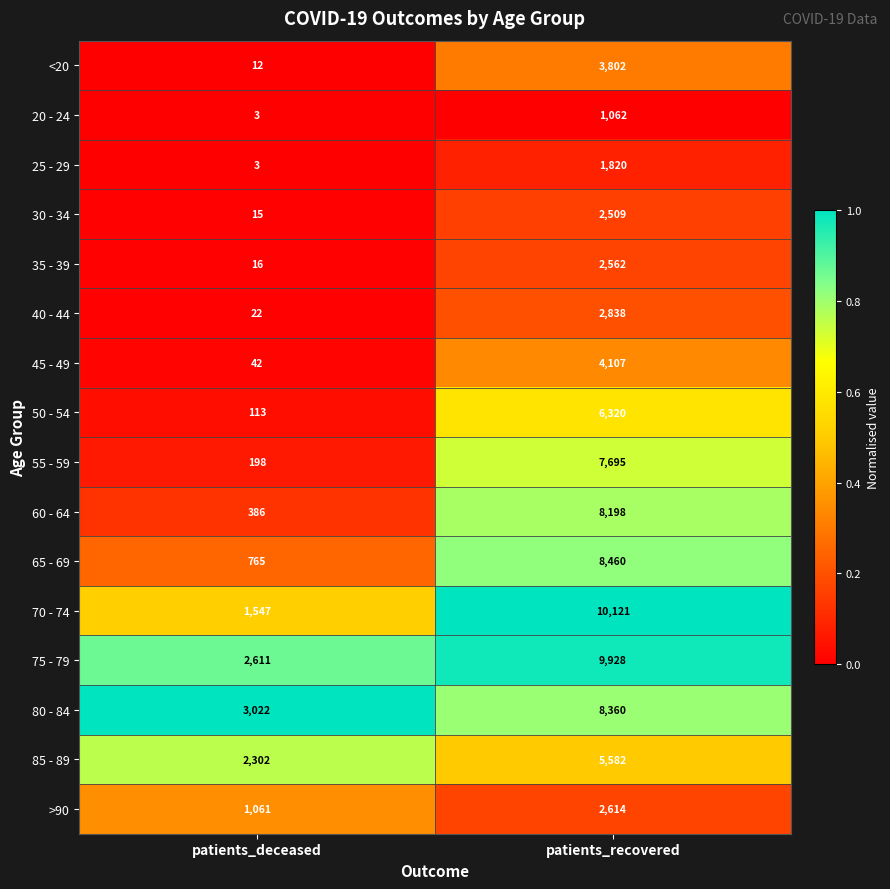

Count the number of categories in the chart.

2